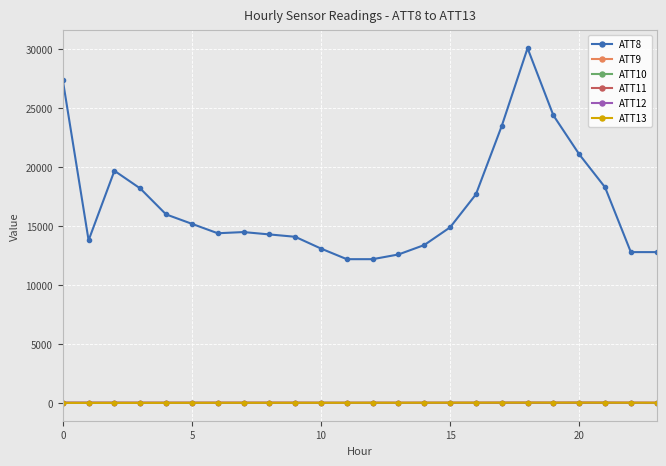

True or false: ATT13 and ATT8 intersect in this chart.

False